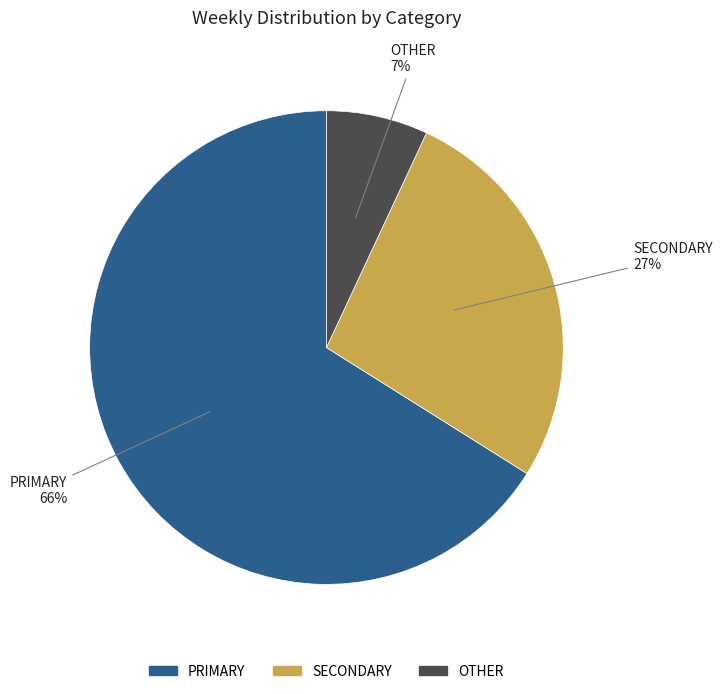

To the nearest percent, what is the average slice percentage?

33%